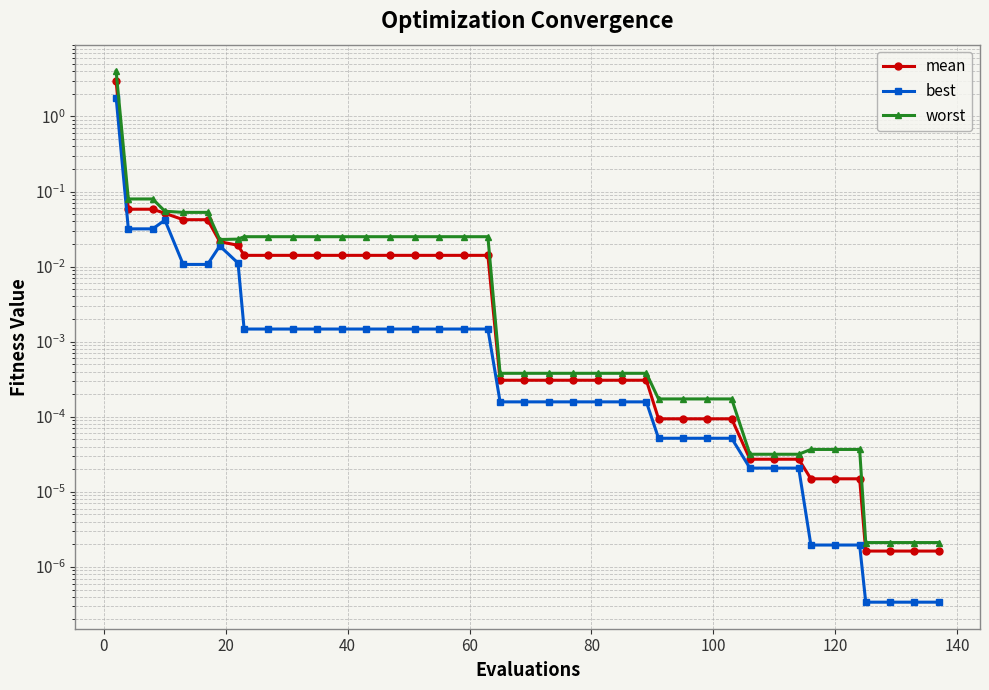

Which series has the widest spread of values?

worst